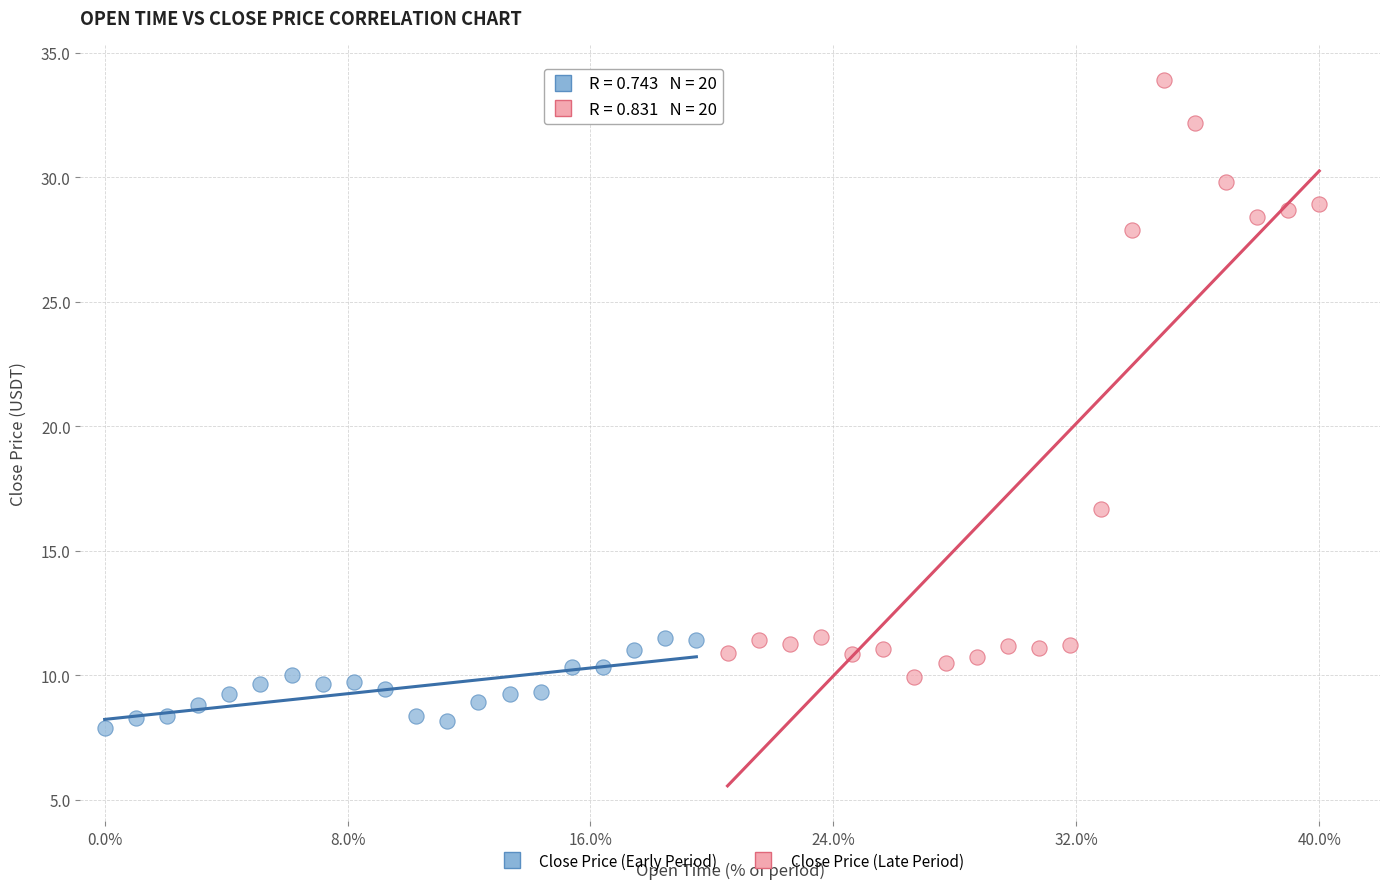

Which series contains the highest Y value?

Close Price (Late Period)